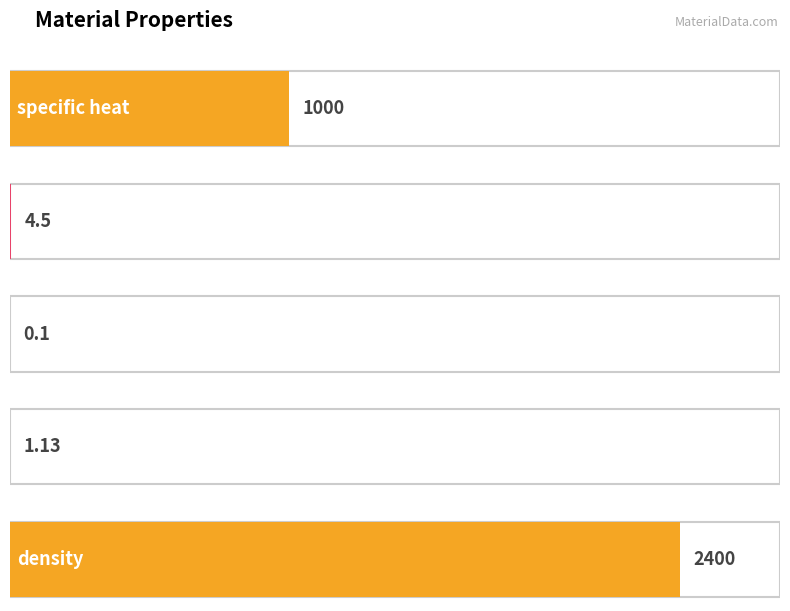

What is the maximum value shown in the chart?

2400.0